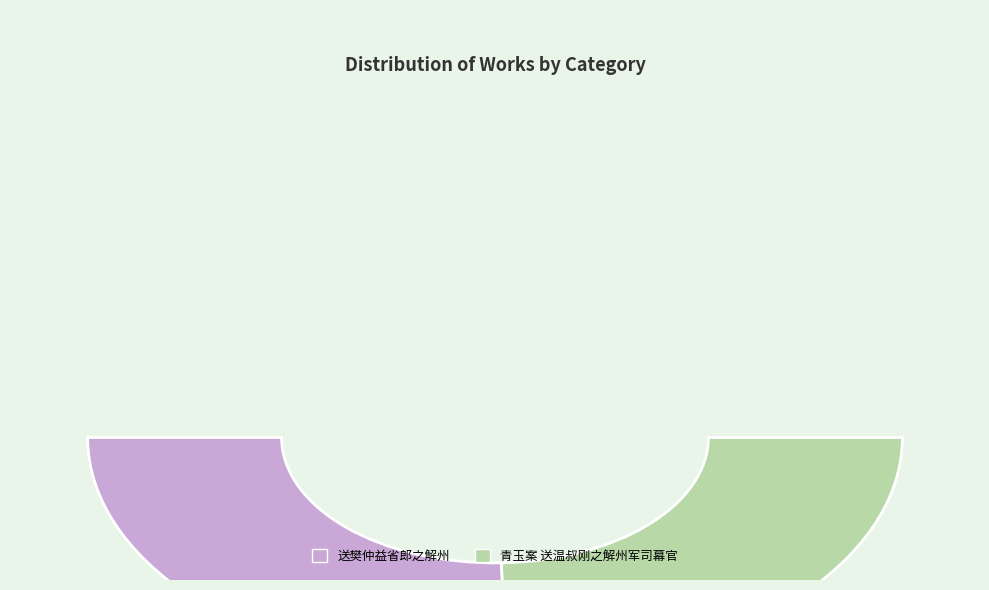

What is the majority slice?

送樊仲益省郎之解州